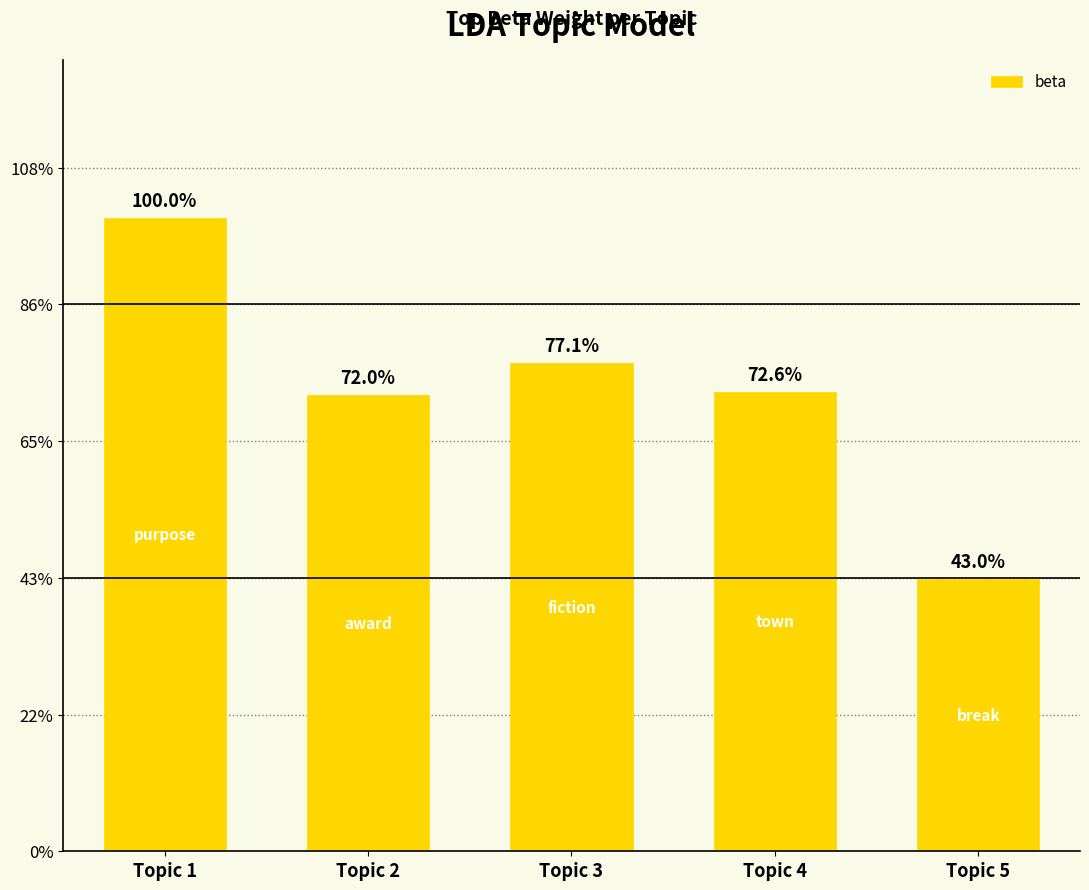

Are the bars horizontal?

No